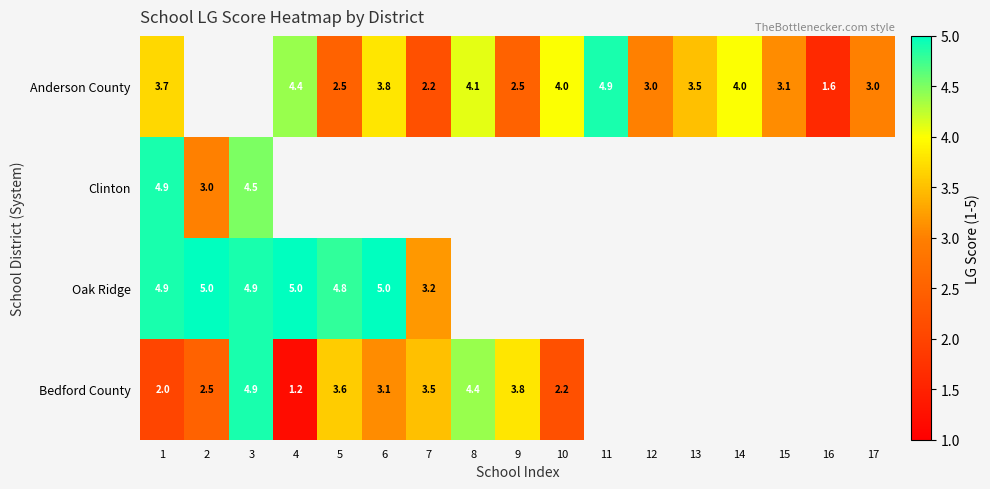

Count the number of categories in the chart.

17